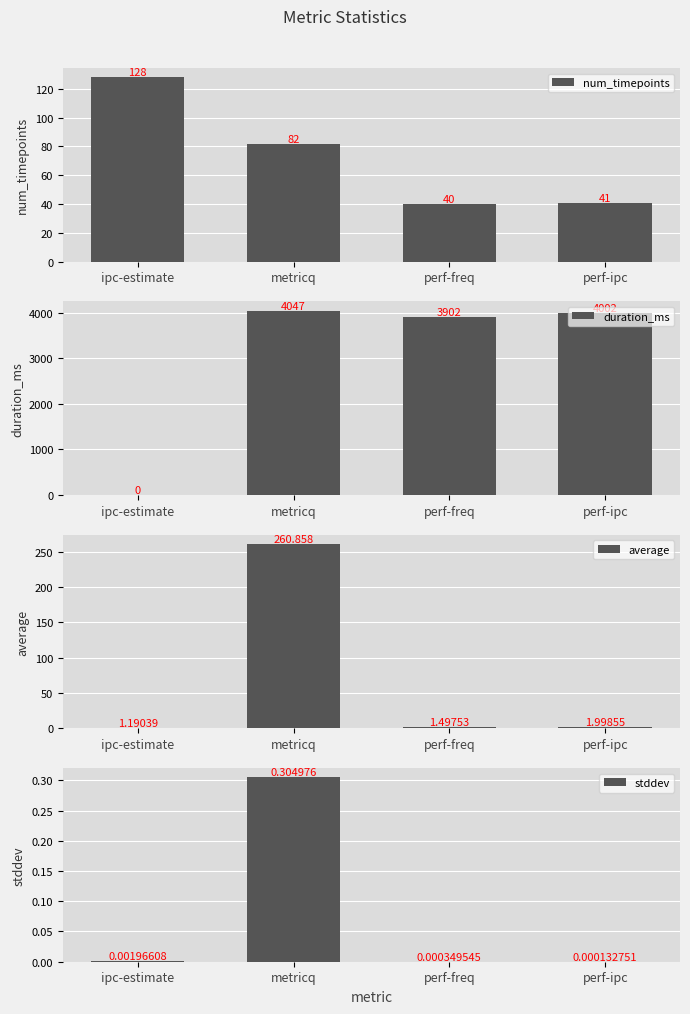

Which category has the lowest value across all series?

ipc-estimate